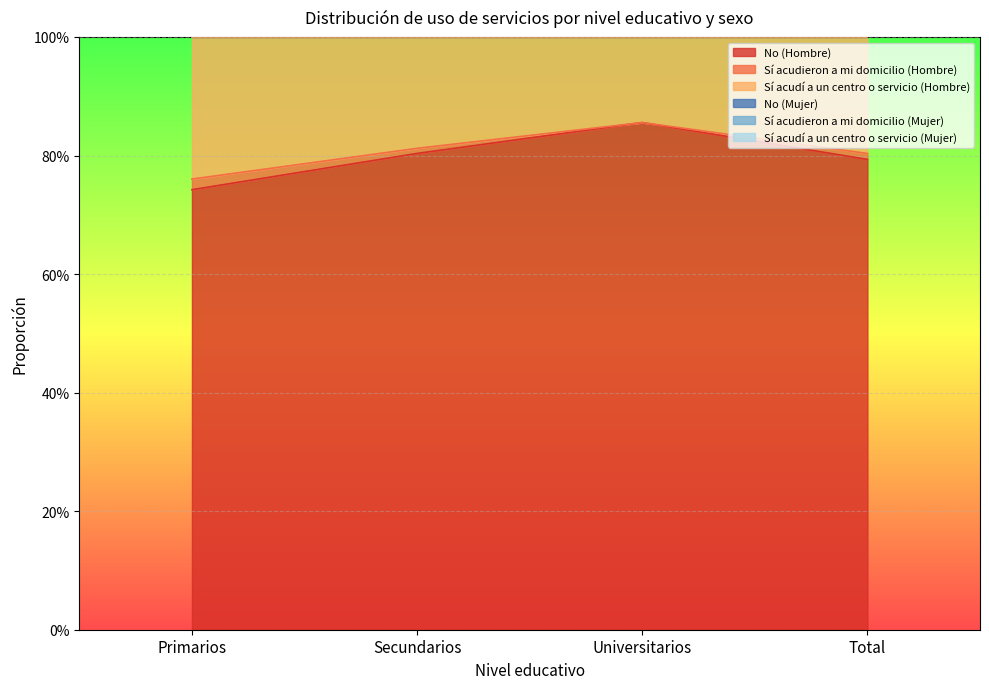

What is the difference between the highest and lowest values at Secundarios?

0.9